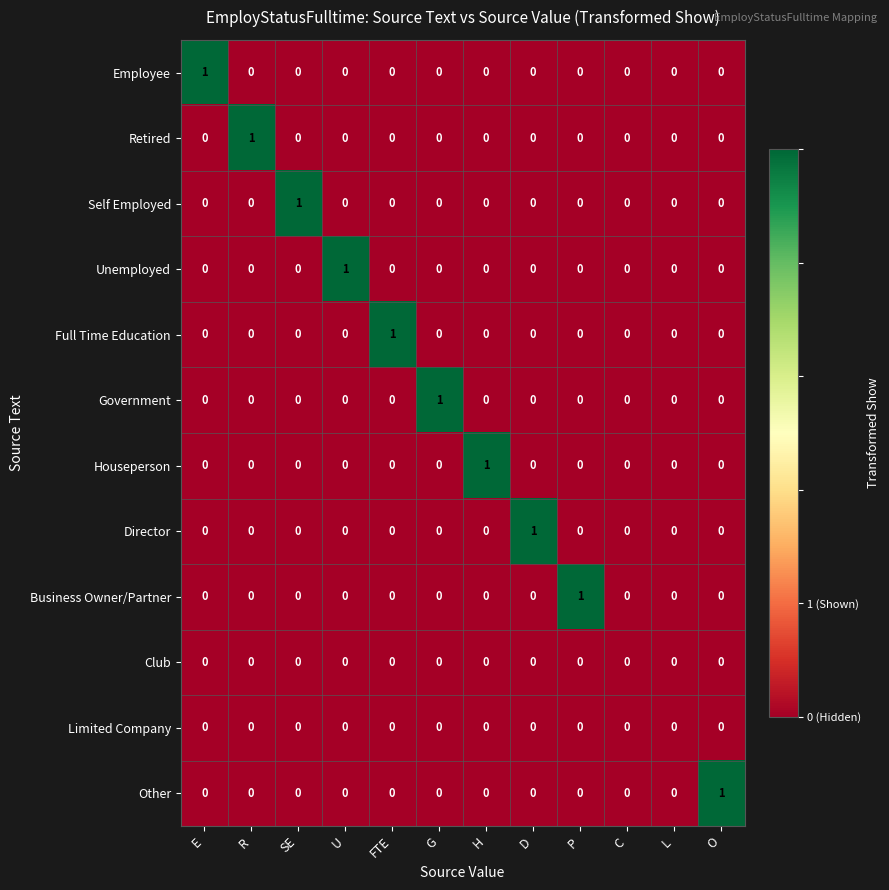

The Employee series shows 0 at R. True or false?

True